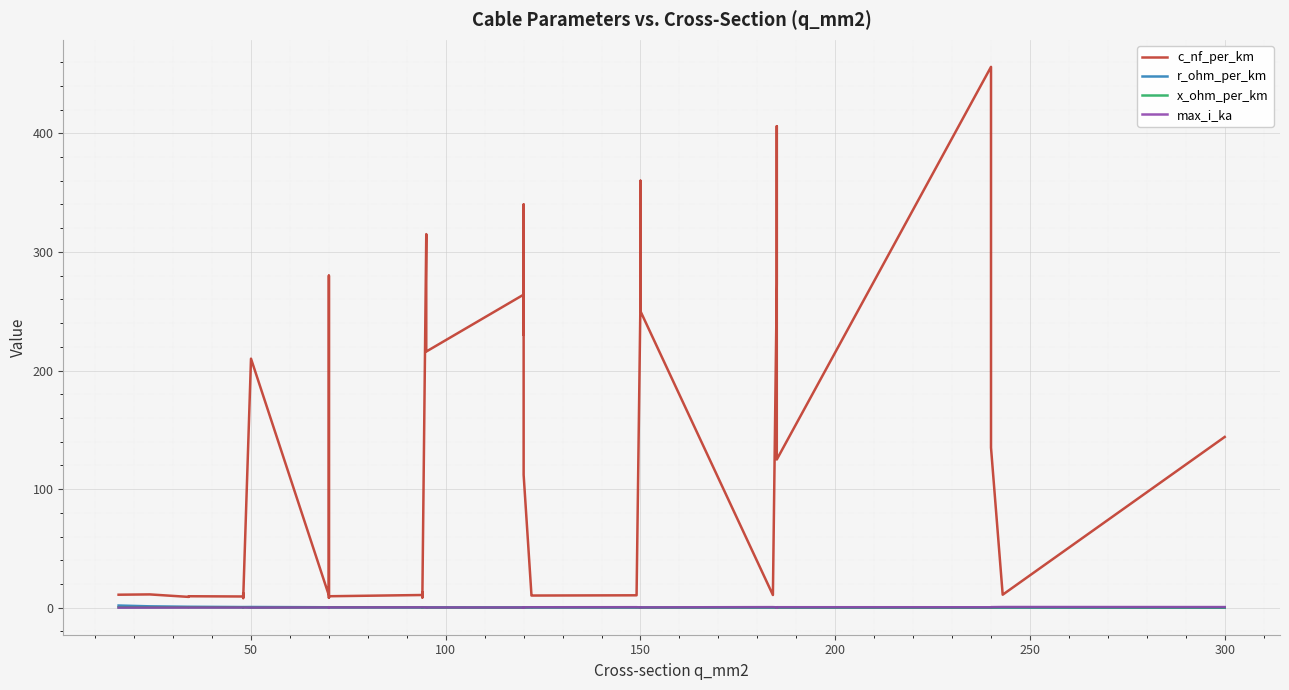

The value of x_ohm_per_km at 150 is 0.4. True or false?

True